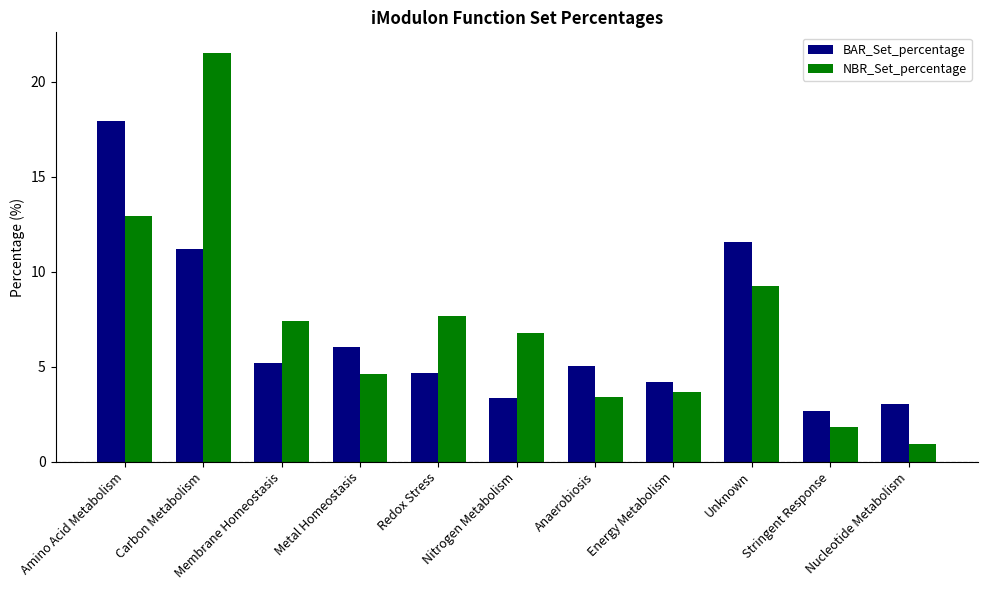

Which series has the widest spread of values?

NBR_Set_percentage